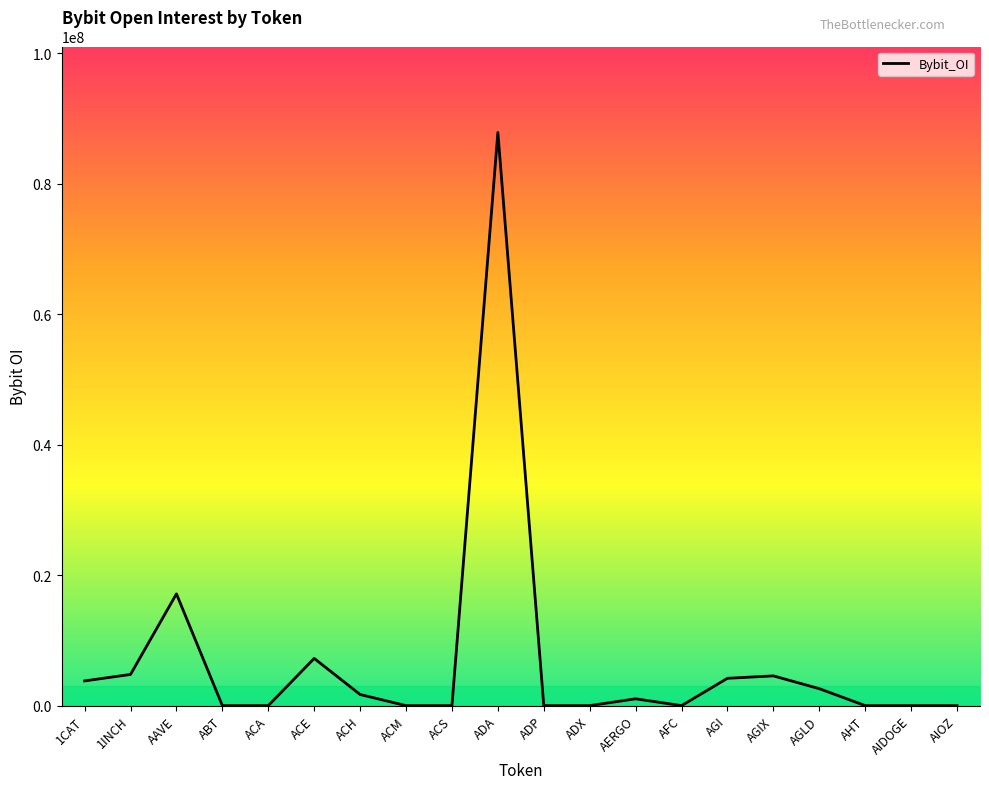

What position from the left is ACA?

5